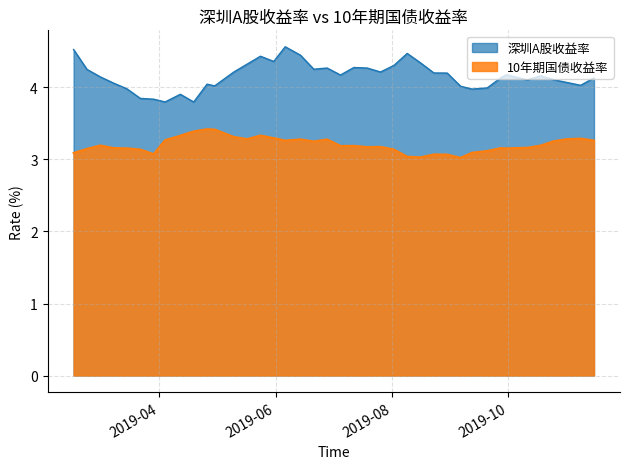

What is the difference between the highest and lowest values at 2019-05-17?

1.0